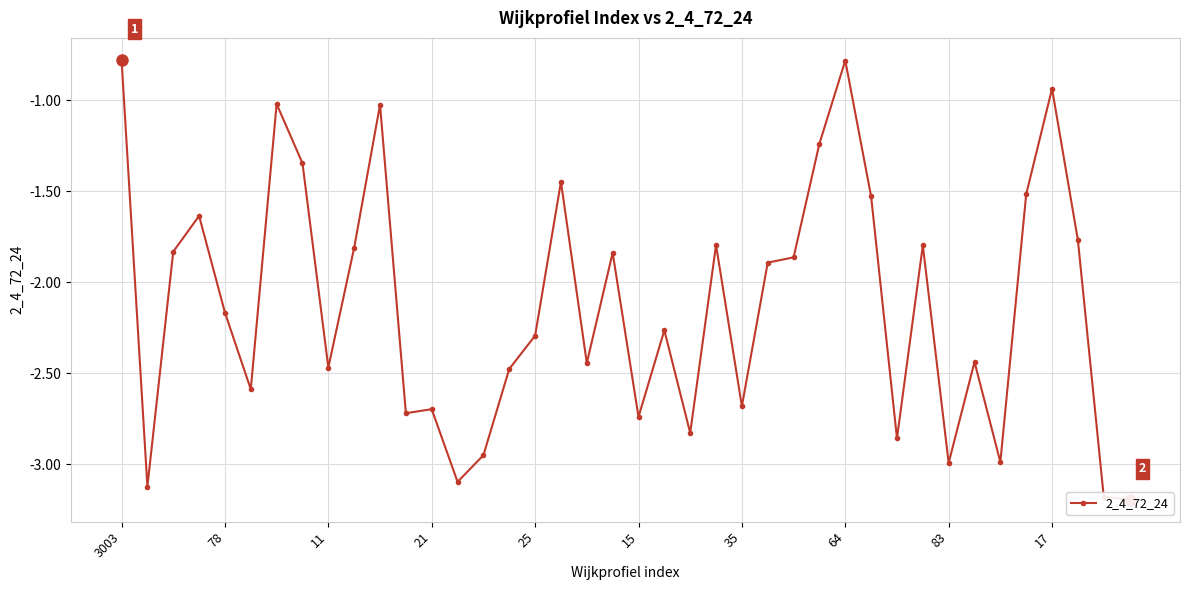

Count the number of values greater than -2.

19